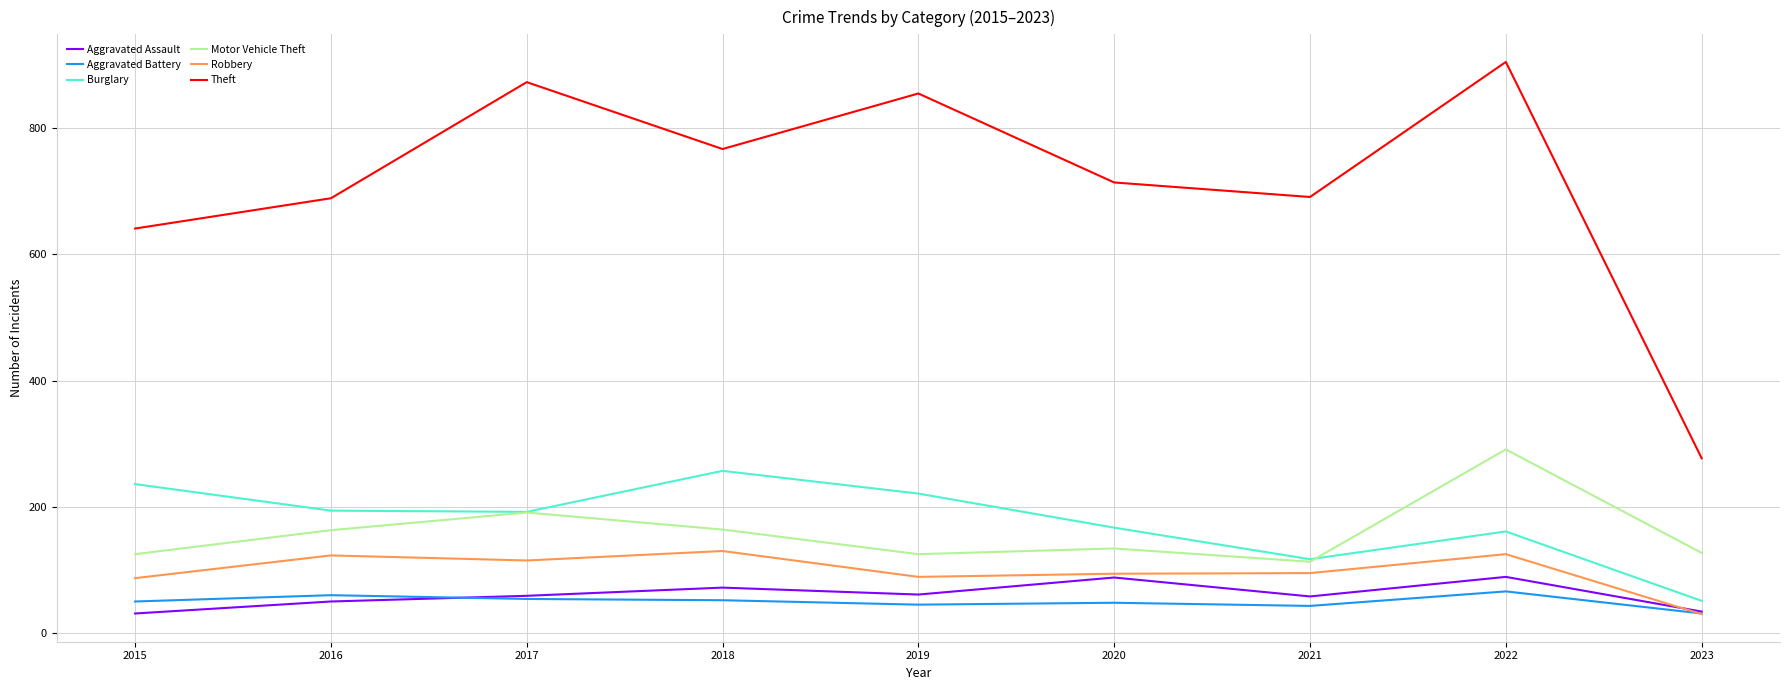

What are all the series names shown in the legend?

Aggravated Assault, Aggravated Battery, Burglary, Motor Vehicle Theft, Robbery, Theft